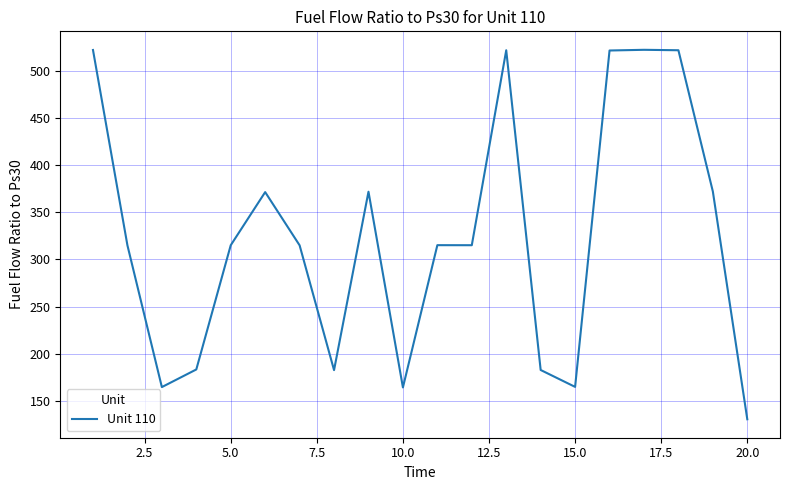

What is the difference between the maximum and minimum values?

391.9